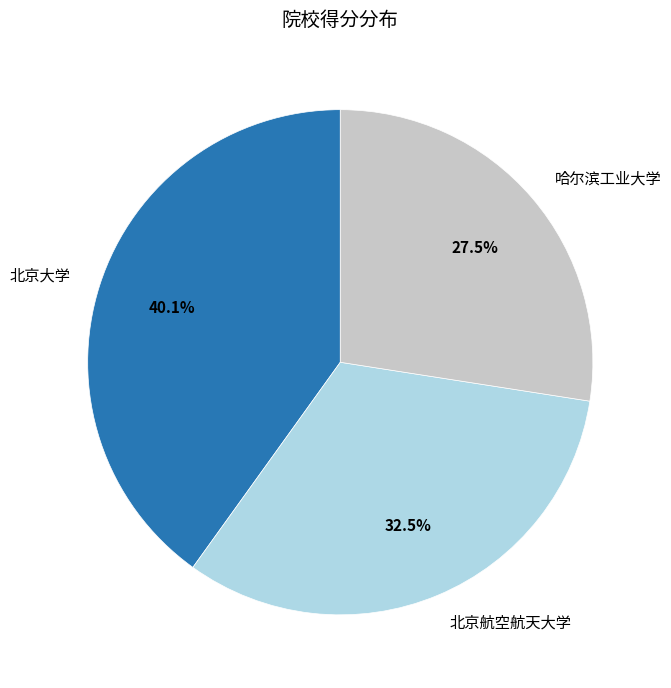

Which category has the biggest portion of the pie?

北京大学